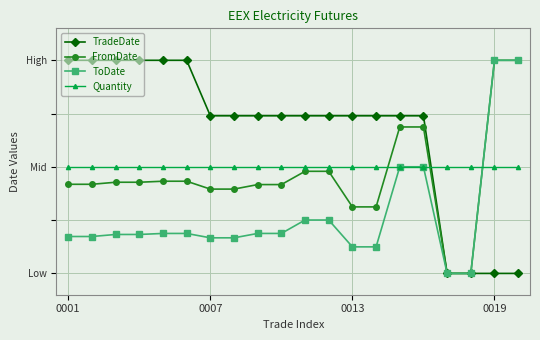

What is the sum of all TradeDate values?

13.4